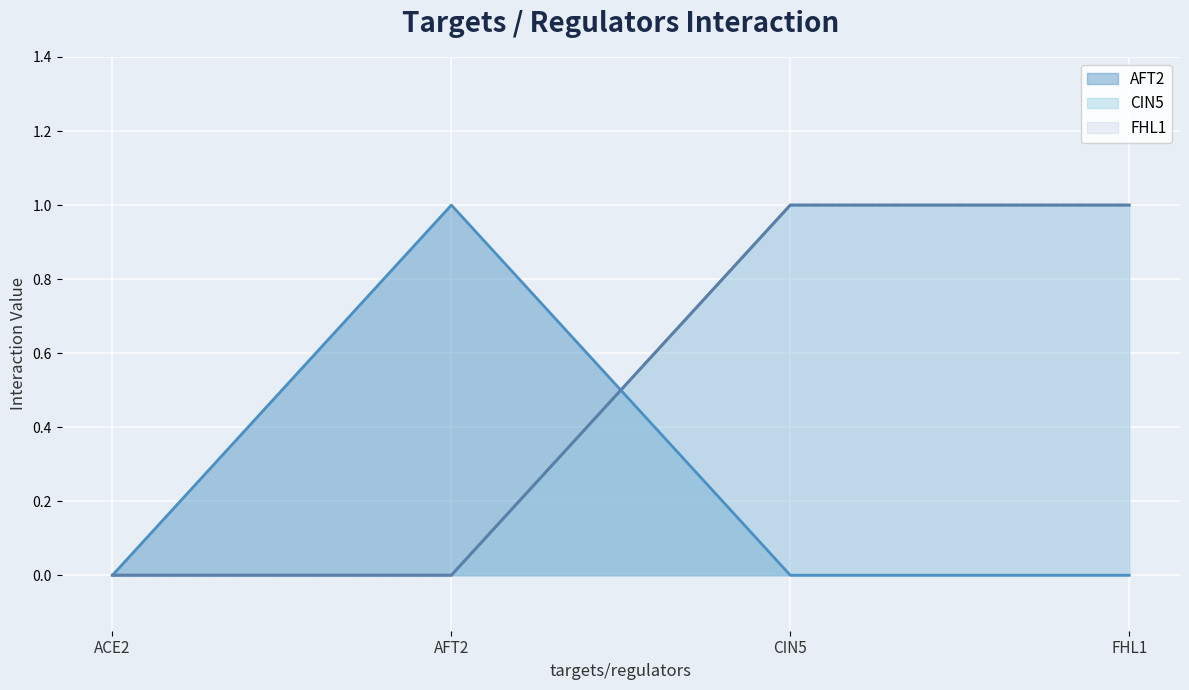

What is the value of the AFT2 point at the 2nd from the left?

1